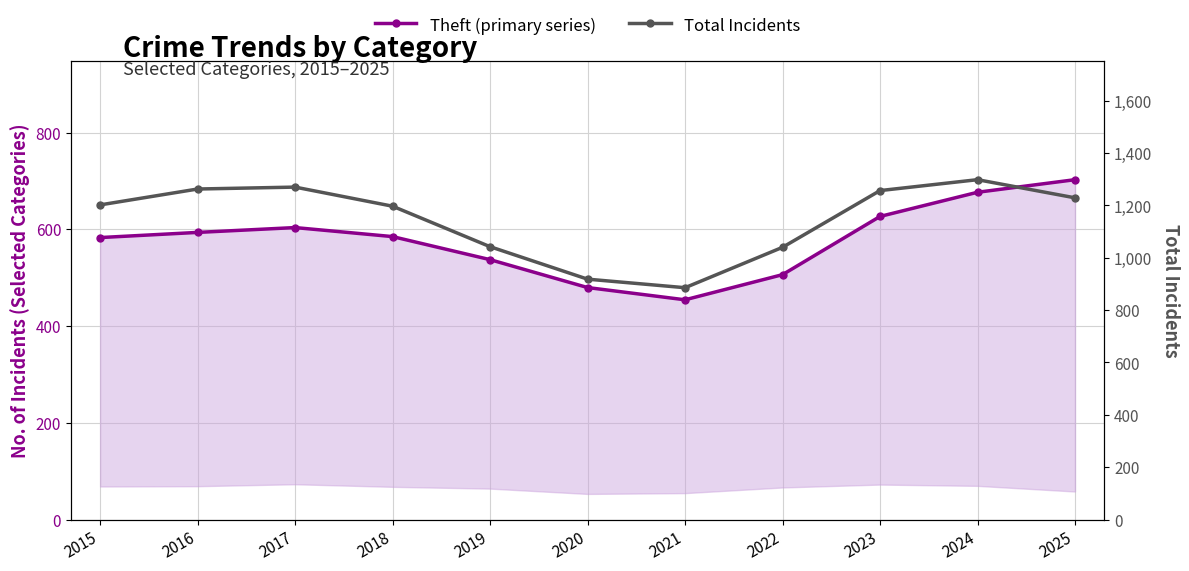

What is the spread (max minus min) of values at 2025?

526.3